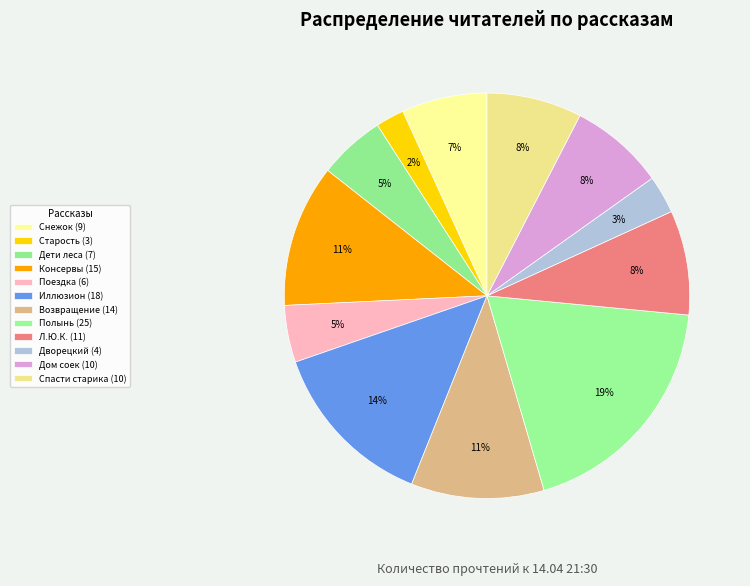

Count the number of slices in the pie.

12